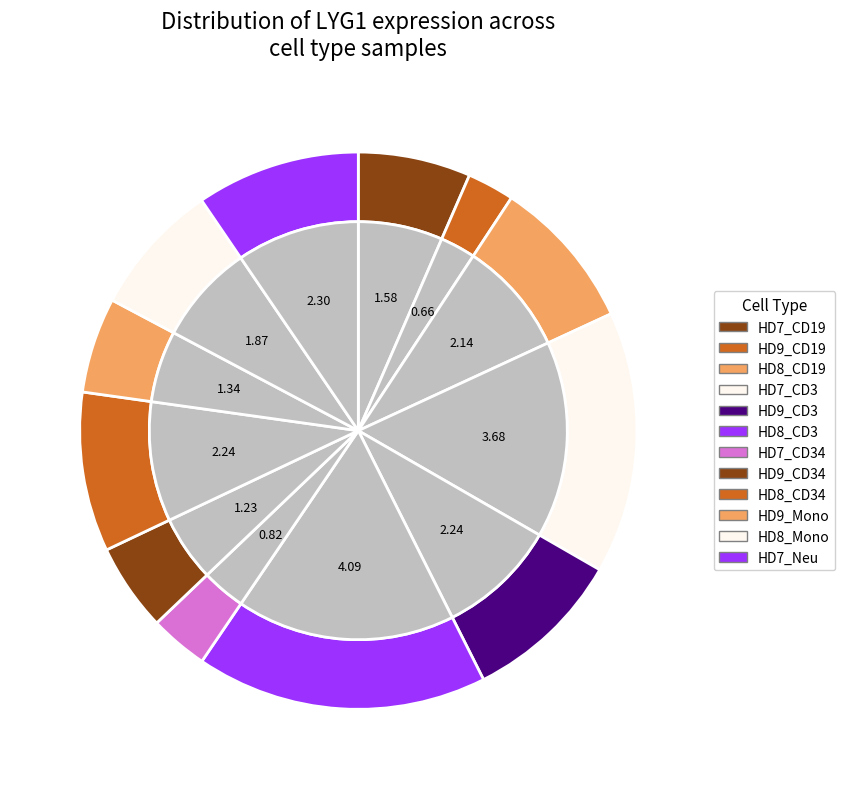

What percentage is the HD8_CD3 slice, to the nearest percent?

17%